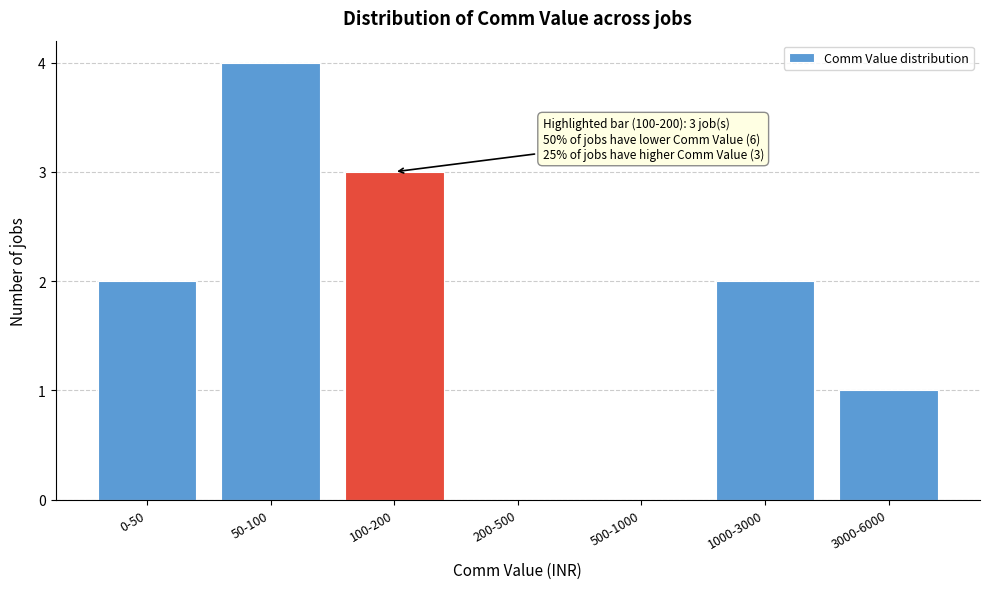

Reading left to right, what are all the values shown in this chart?

0-50=2	50-100=4	100-200=3	200-500=0	500-1000=0	1000-3000=2	3000-6000=1